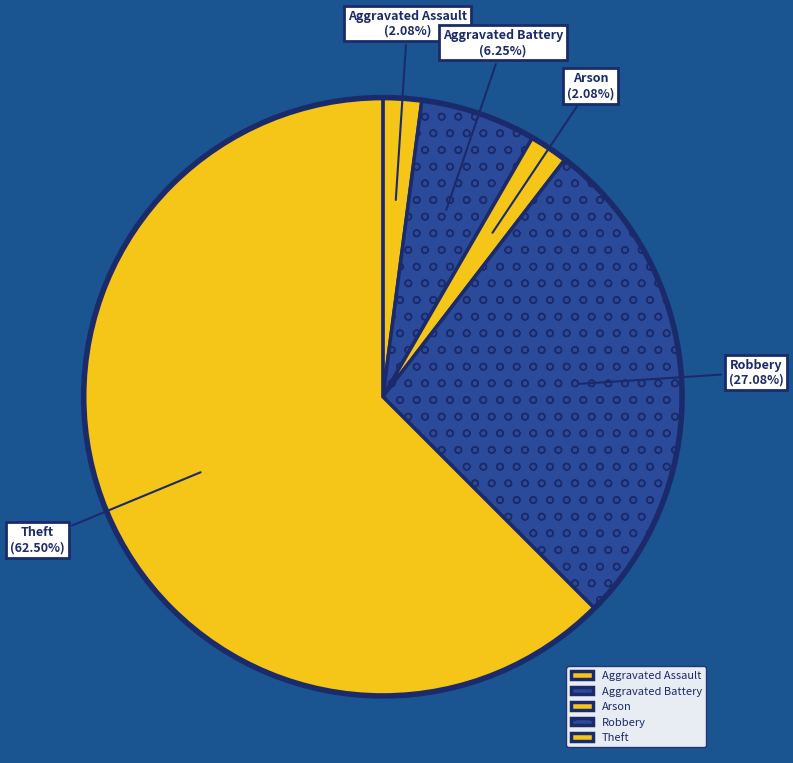

Does any single category account for the majority?

Yes